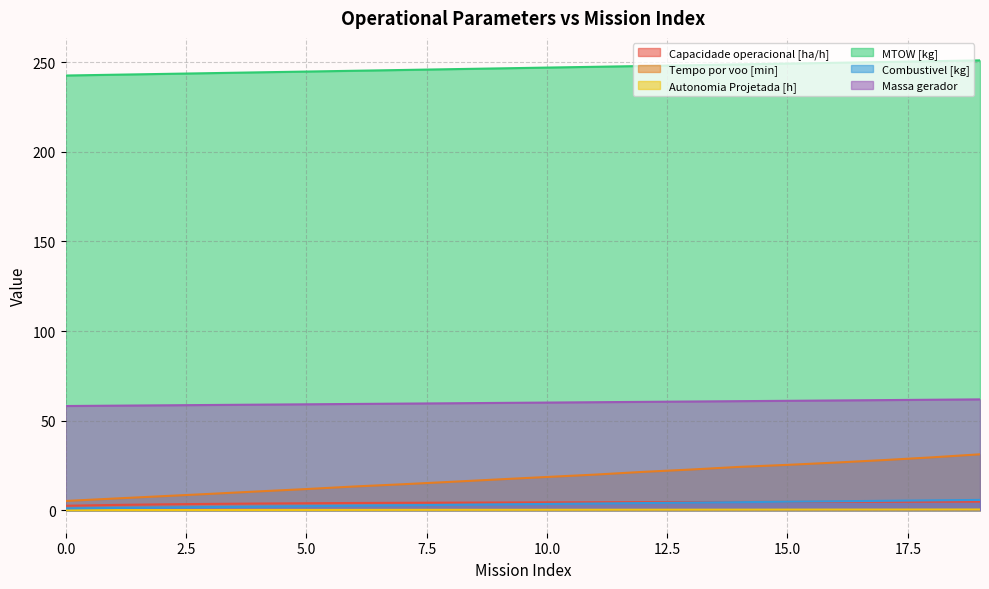

Between 11 and 7, which is larger?

11